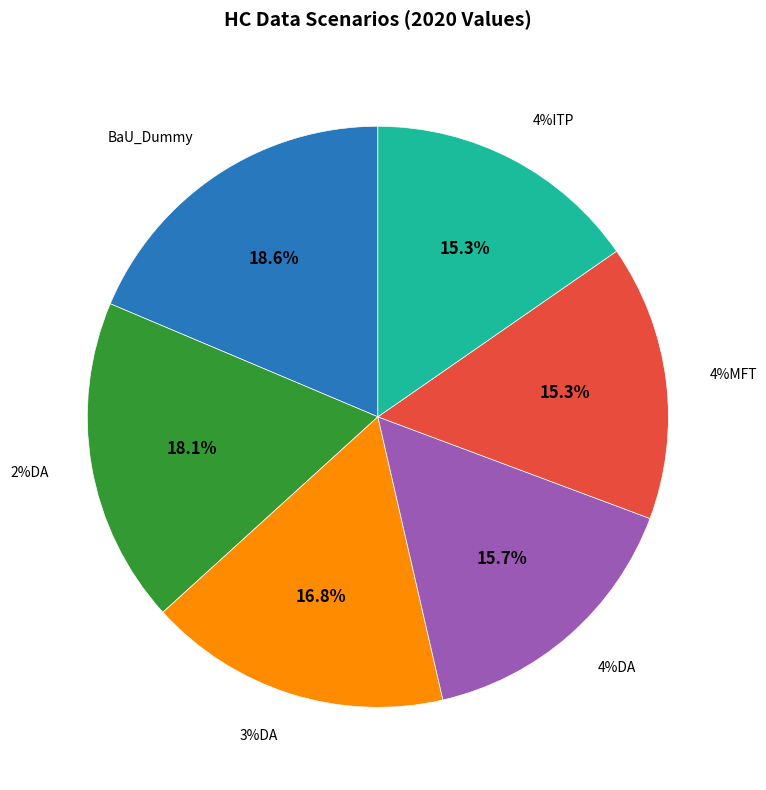

What is the smallest slice in the pie chart?

4%MFT